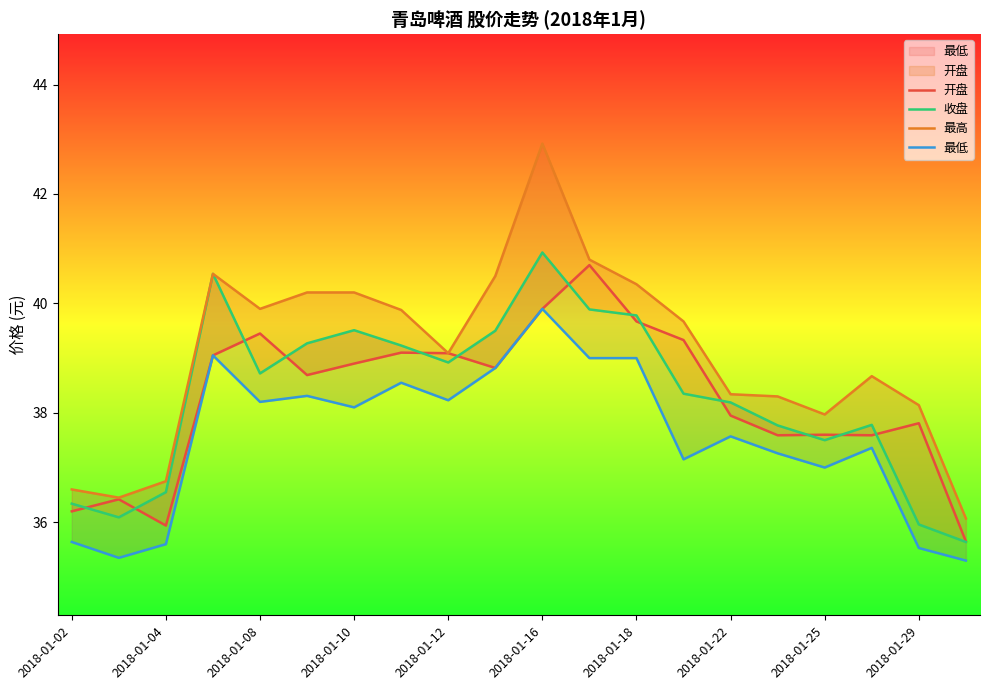

Count the number of categories in the chart.

20